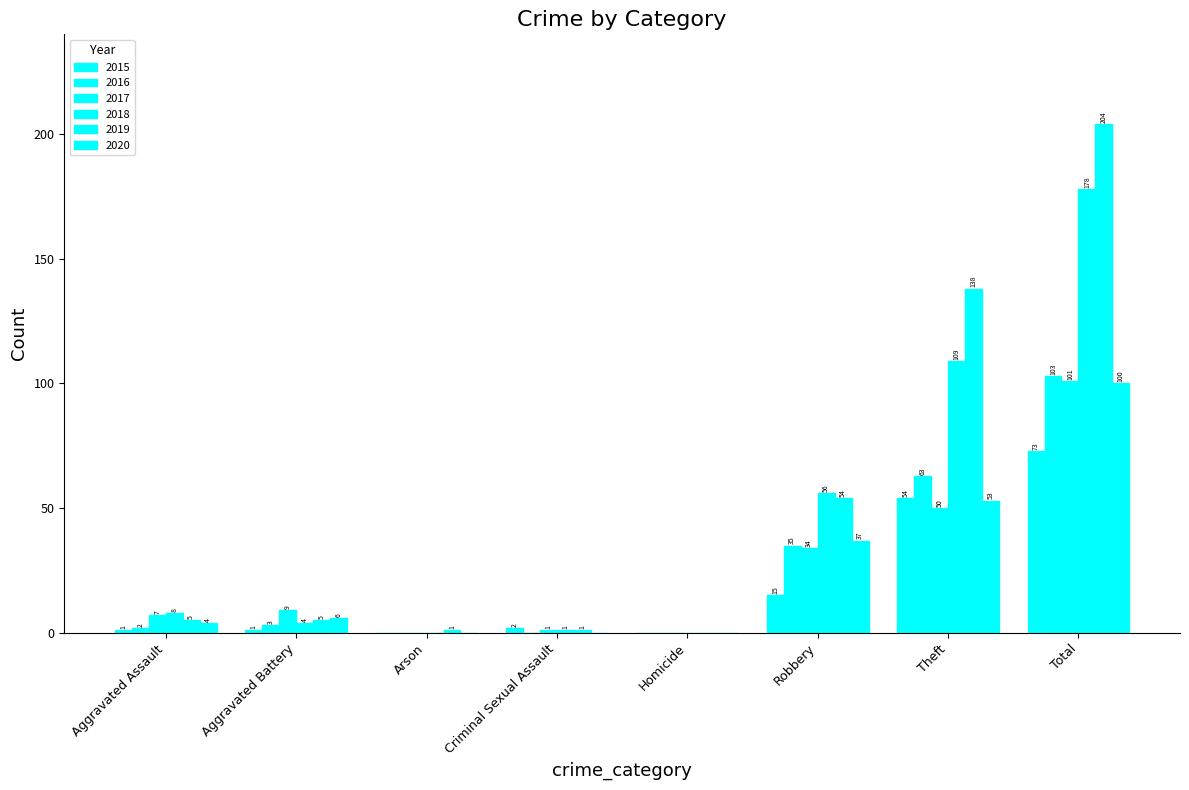

Between Aggravated Assault and Arson, which series saw the biggest shift?

2018